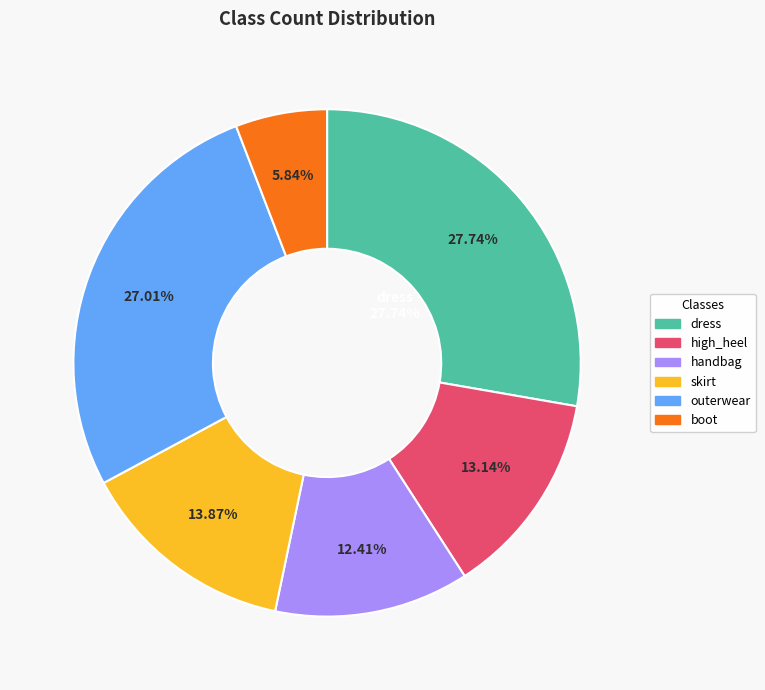

Combined, what portion of the pie is dress and high_heel?

40.9%